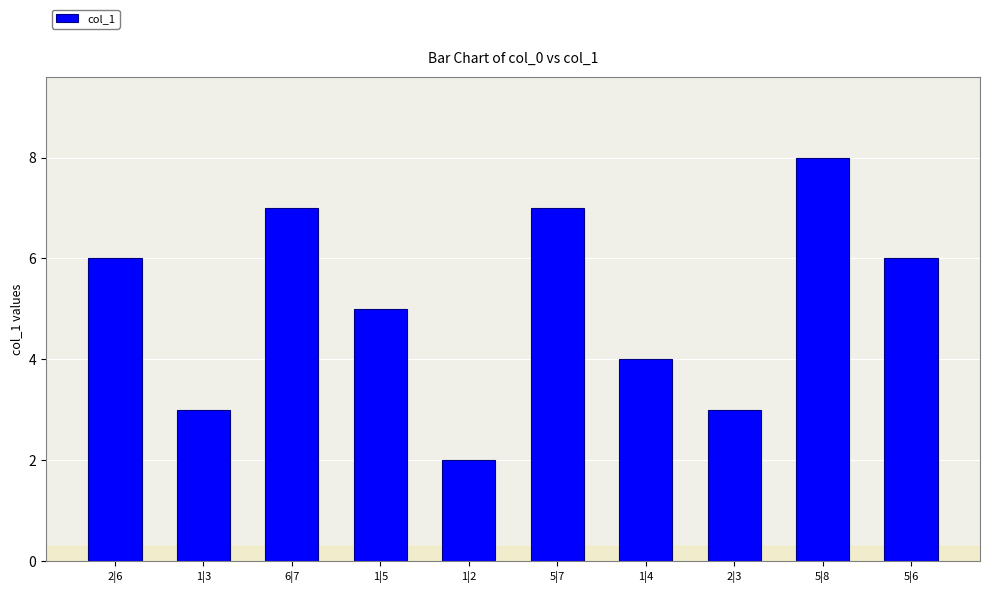

Does the chart contain stacked bars?

No